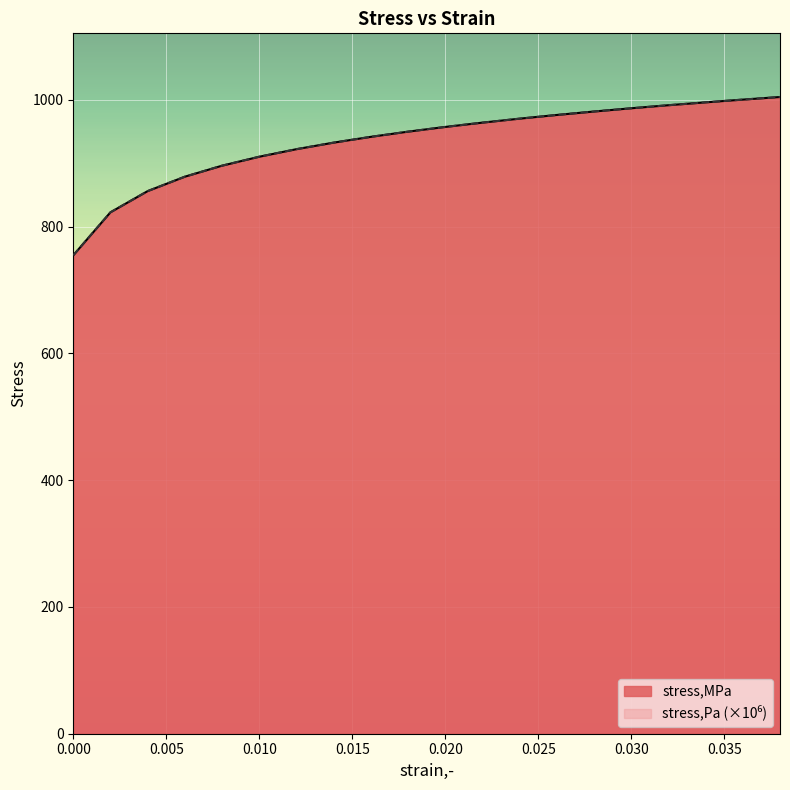

True or false: stress,MPa has a value of 352.7 at 0.02.

False